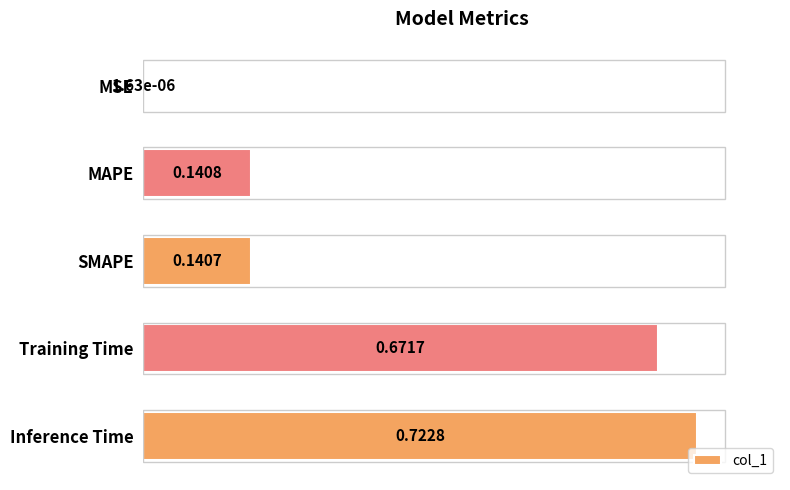

Are the bars grouped side by side (vs. stacked)?

No